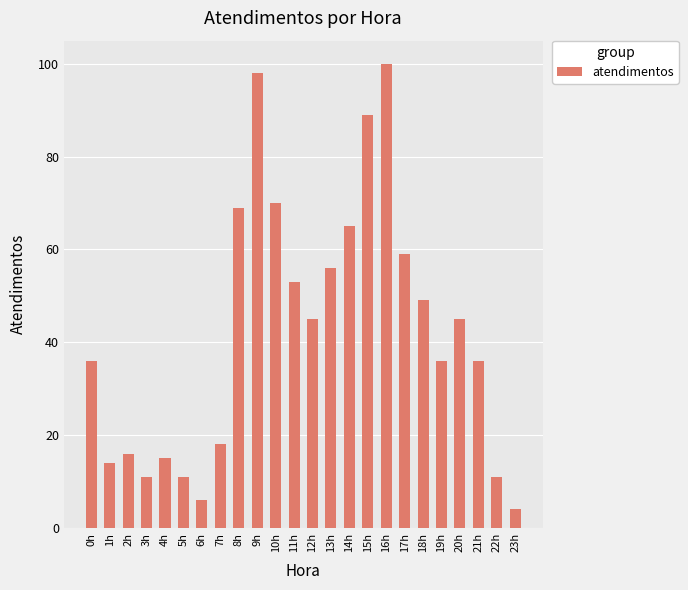

Between 1h and 12h, which is larger?

12h